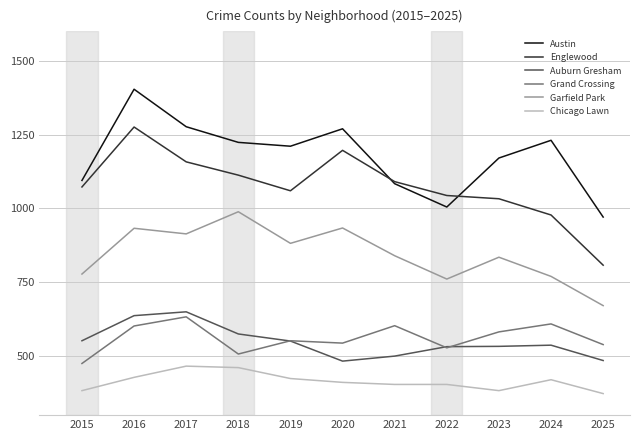

Which series has the largest total across all categories?

Austin